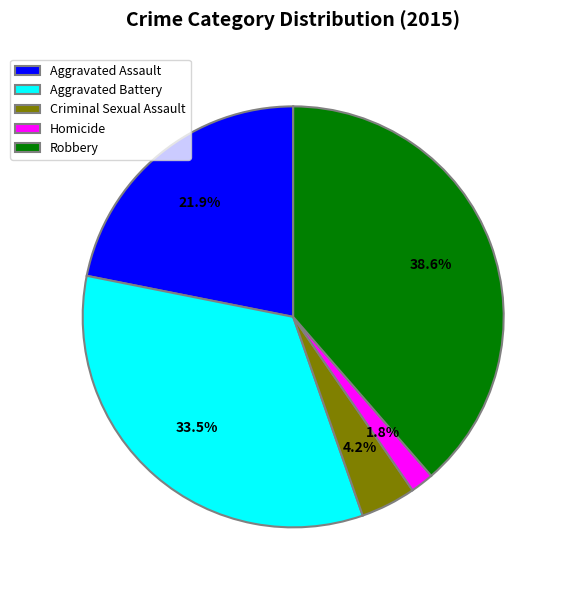

To the nearest percent, what is the combined percentage of Homicide and Criminal Sexual Assault?

6%